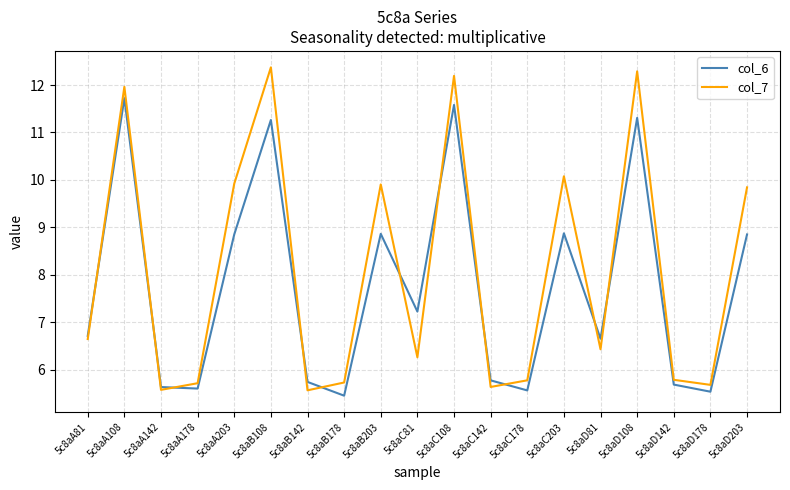

Rank the series by their maximum value, from lowest to highest.

col_6, col_7